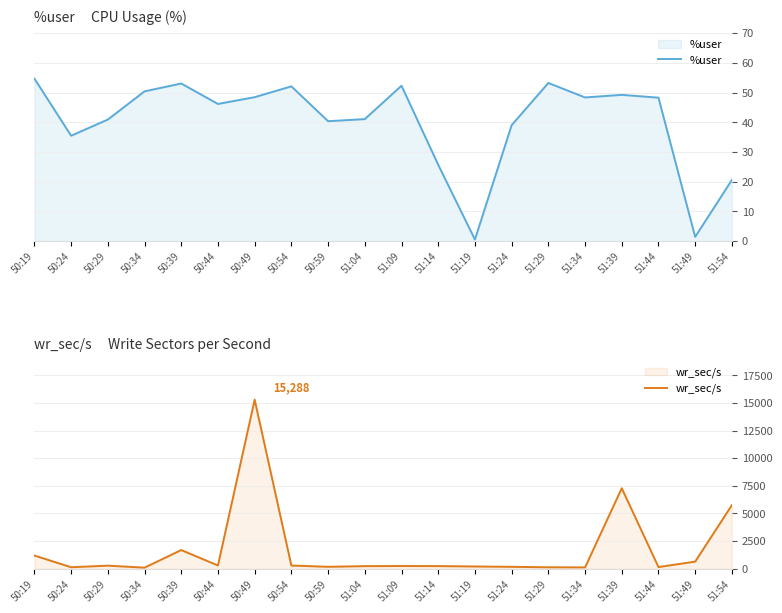

True or false: %user and wr_sec/s cross at least once.

False